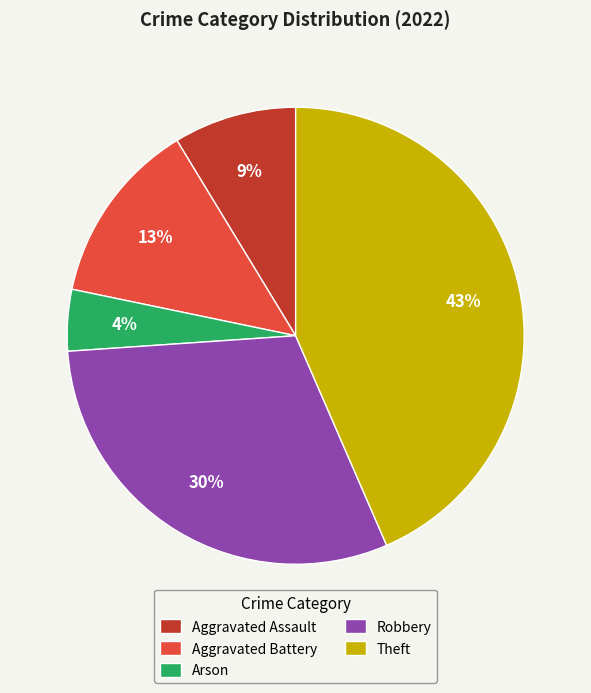

Is the sum of Theft and Aggravated Assault greater than half?

Yes